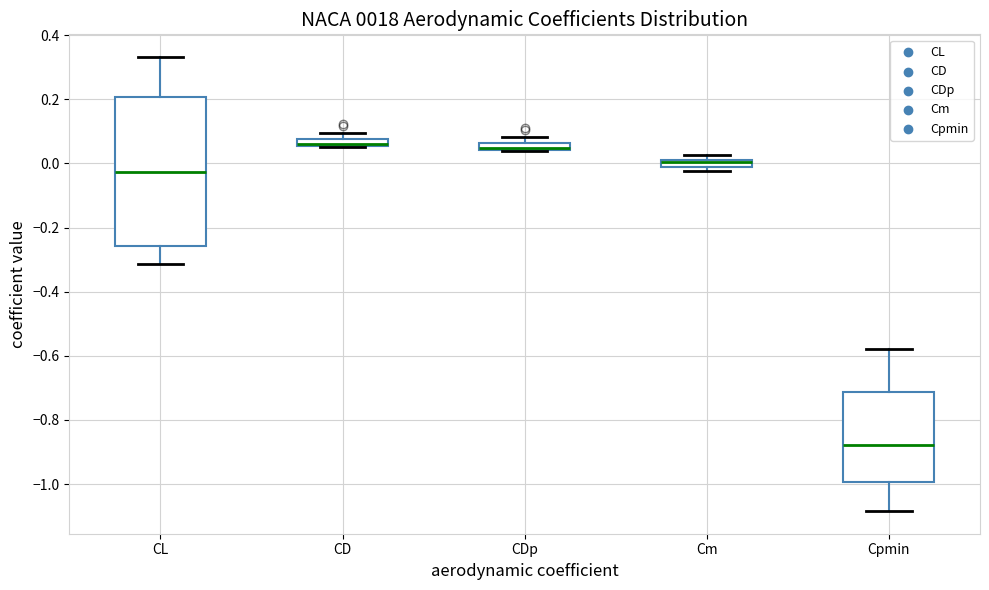

Which box's median line is the lowest?

Cpmin